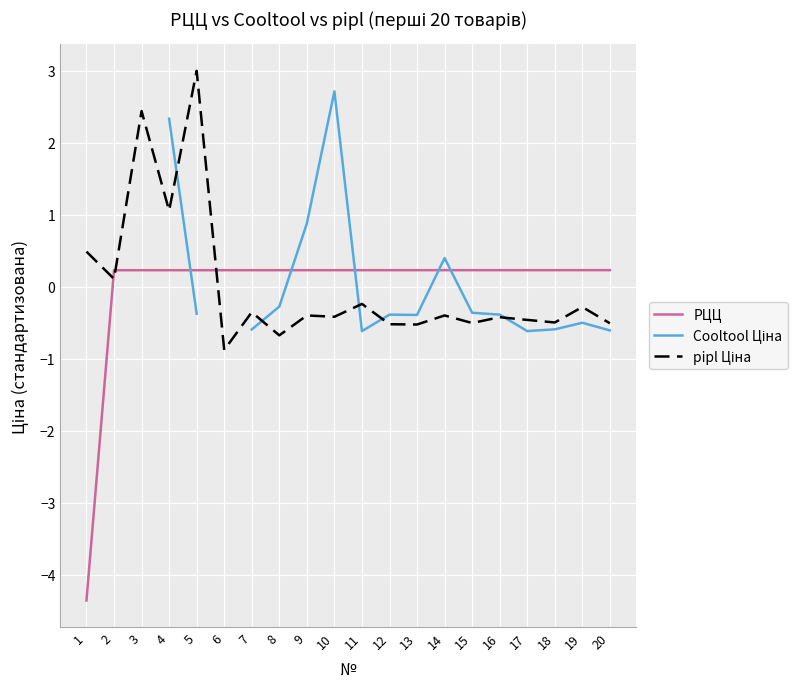

What are all the series names shown in the legend?

РЦЦ, Cooltool Ціна, pipl Ціна